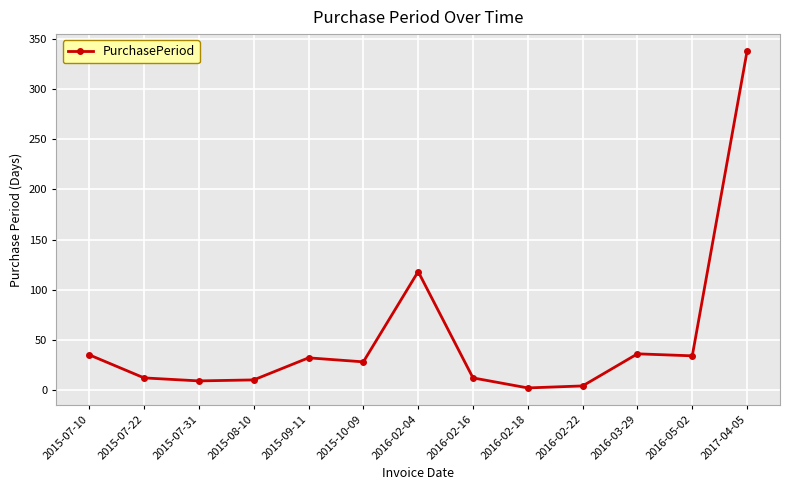

What is the label of the 2nd point from the right?

2016-05-02